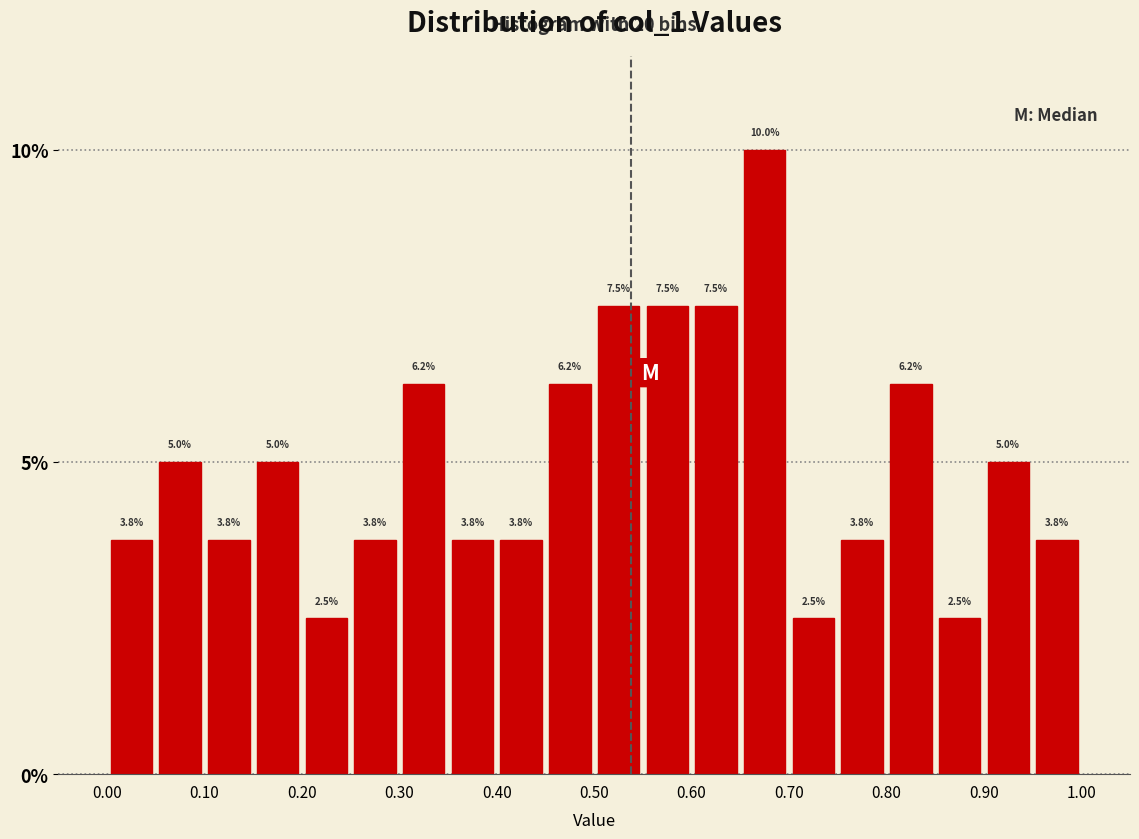

Over which range of the x-axis is the bar tallest?

0.65 to 0.70